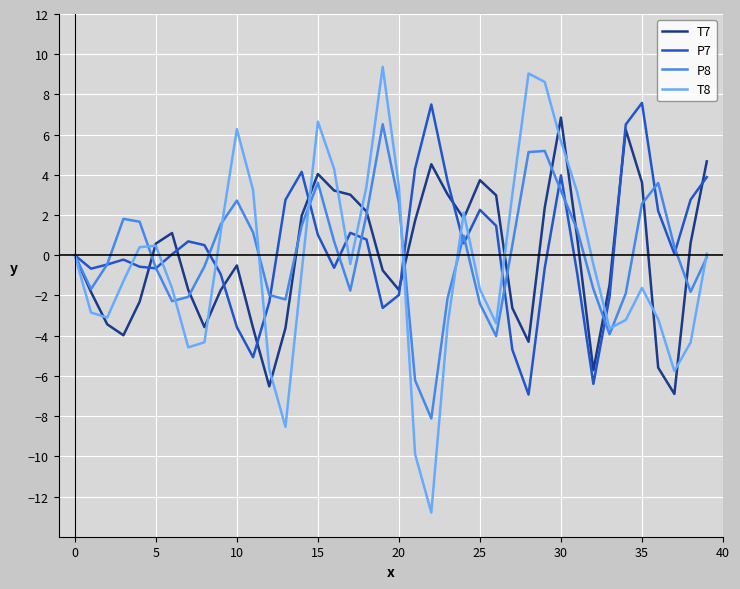

What is the maximum value for P8?

6.5